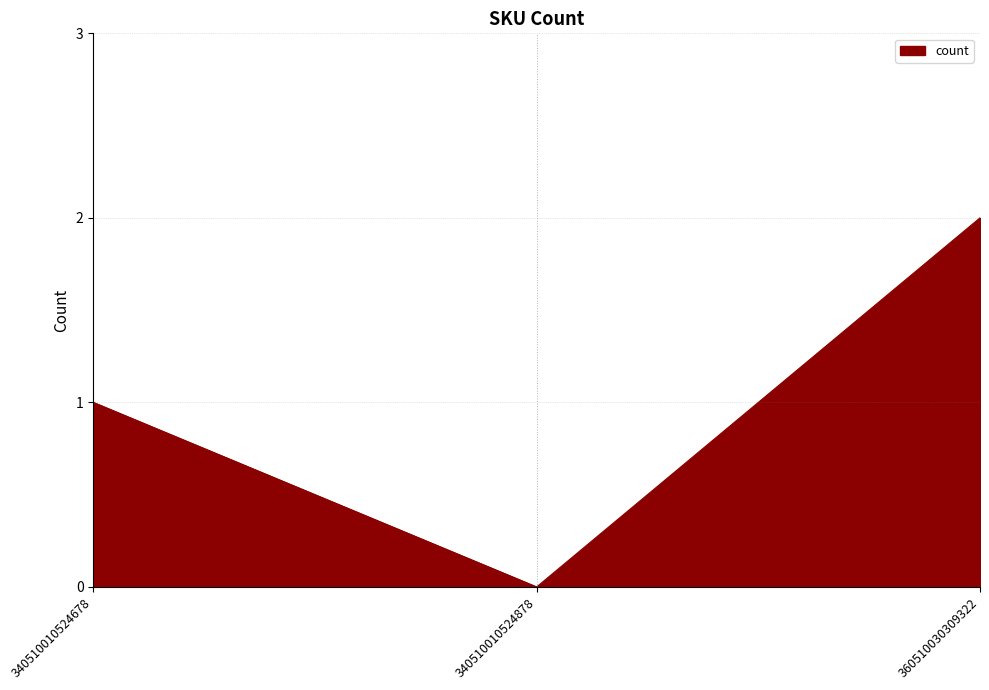

True or false: the data shows 0 at 340510010524878.

True